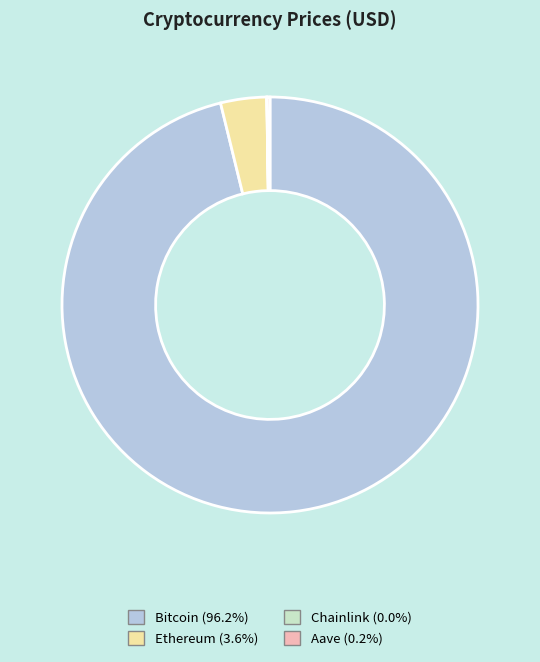

Does any single category account for the majority?

Yes